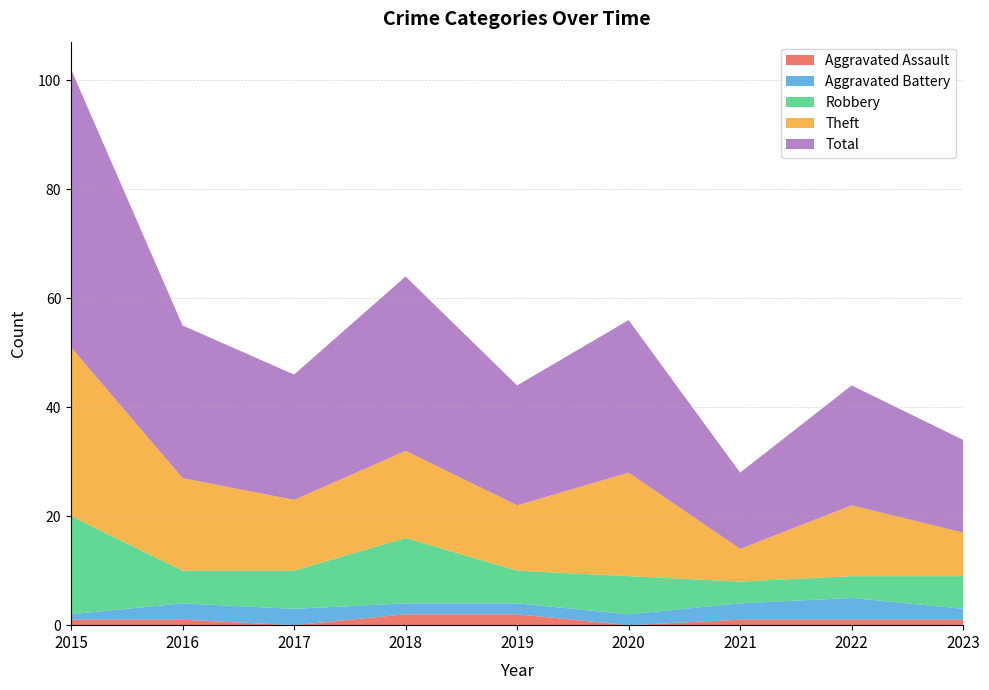

Reading right to left, transcribe all the data shown in this chart.

Aggravated Assault: 2023=1	2022=1	2021=1	2020=0	2019=2	2018=2	2017=0	2016=1	2015=1
Aggravated Battery: 2023=2	2022=4	2021=3	2020=2	2019=2	2018=2	2017=3	2016=3	2015=1
Robbery: 2023=6	2022=4	2021=4	2020=7	2019=6	2018=12	2017=7	2016=6	2015=18
Theft: 2023=8	2022=13	2021=6	2020=19	2019=12	2018=16	2017=13	2016=17	2015=31
Total: 2023=17	2022=22	2021=14	2020=28	2019=22	2018=32	2017=23	2016=28	2015=51